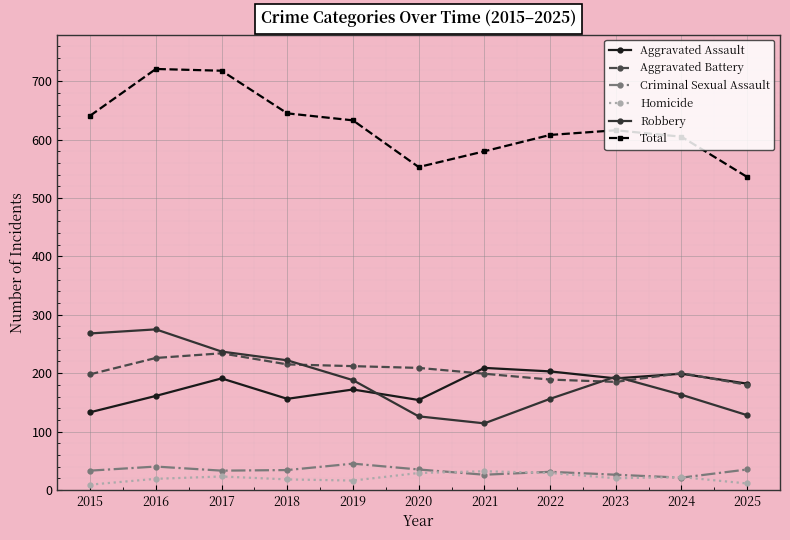

What is the highest value of the Criminal Sexual Assault series?

45